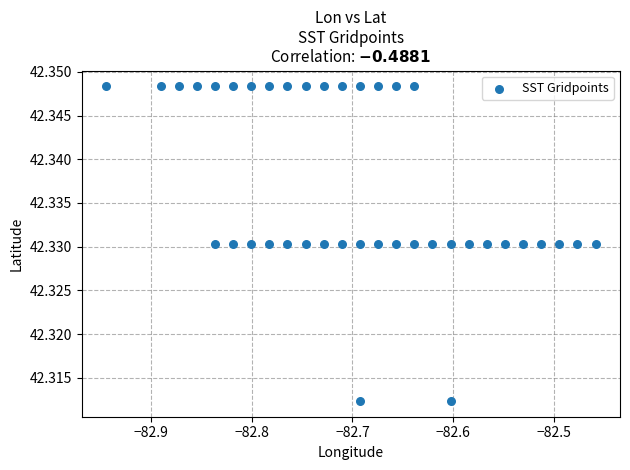

What is the range of X values (max minus min)?

0.5